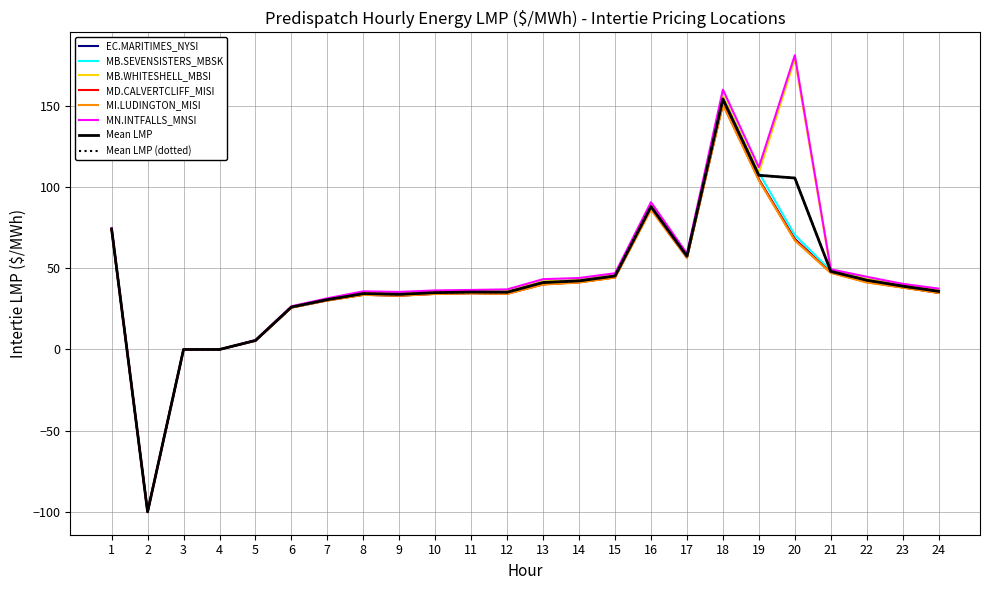

At which category is the sum across all series the highest?

18